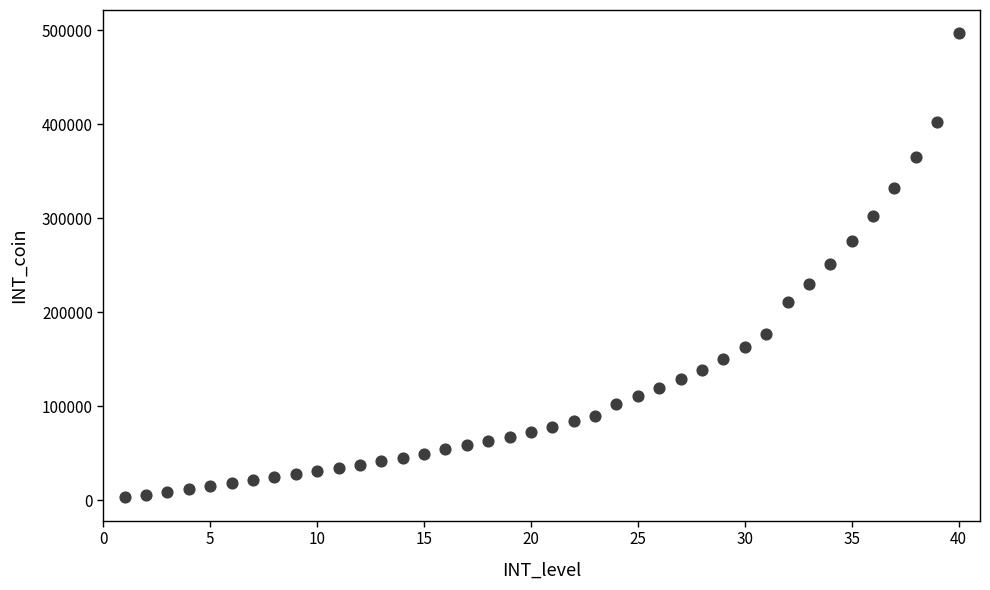

What is the range of Y values (max minus min)?

493500